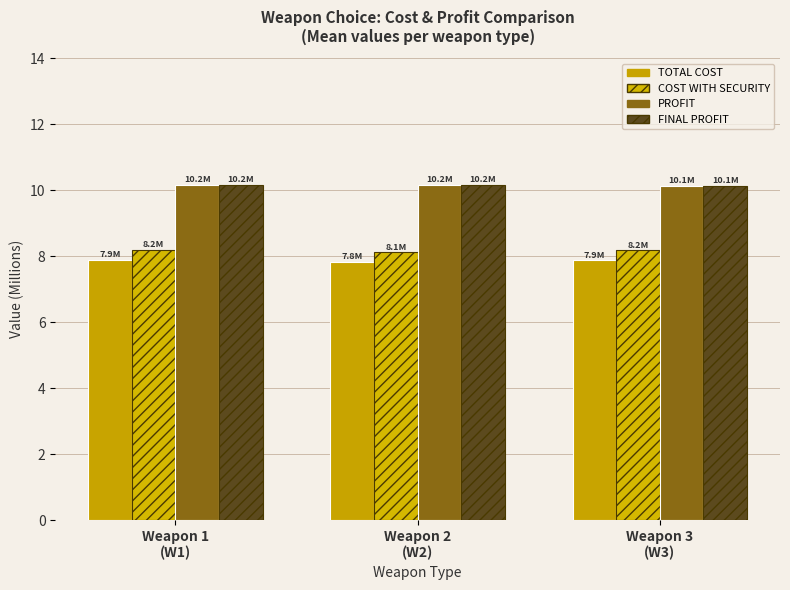

Which series changed the most between Weapon 1
(W1) and Weapon 2
(W2)?

COST WITH SECURITY